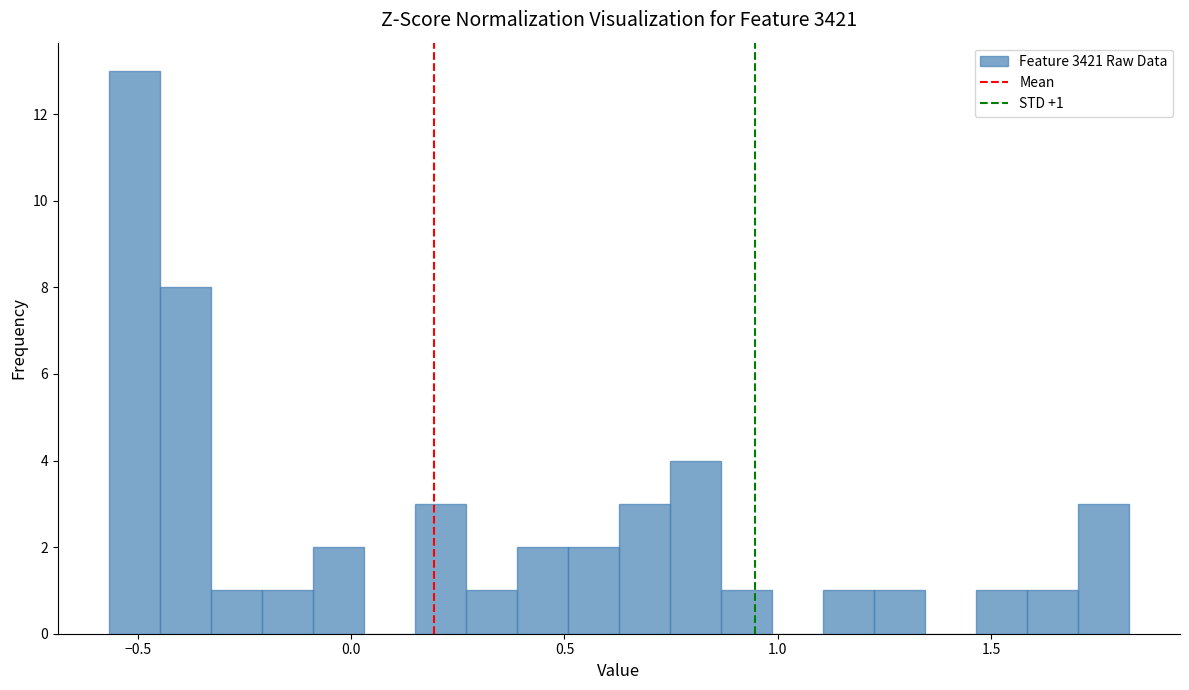

Around what value on the x-axis is the tallest bar? Give the approximate position of its centre, as read against the axis.

-0.50